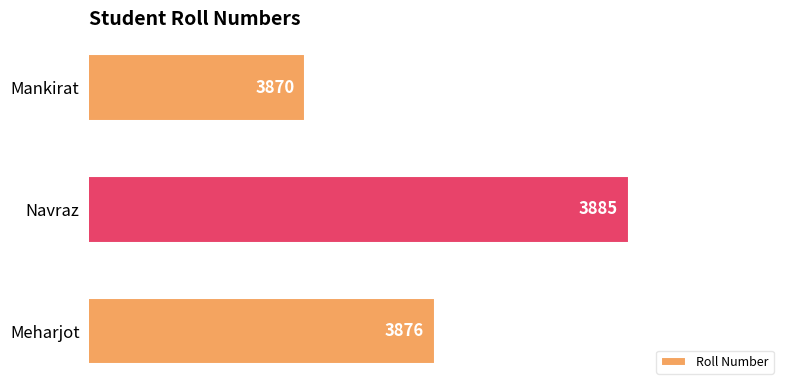

The value at Meharjot is 3876. True or false?

True